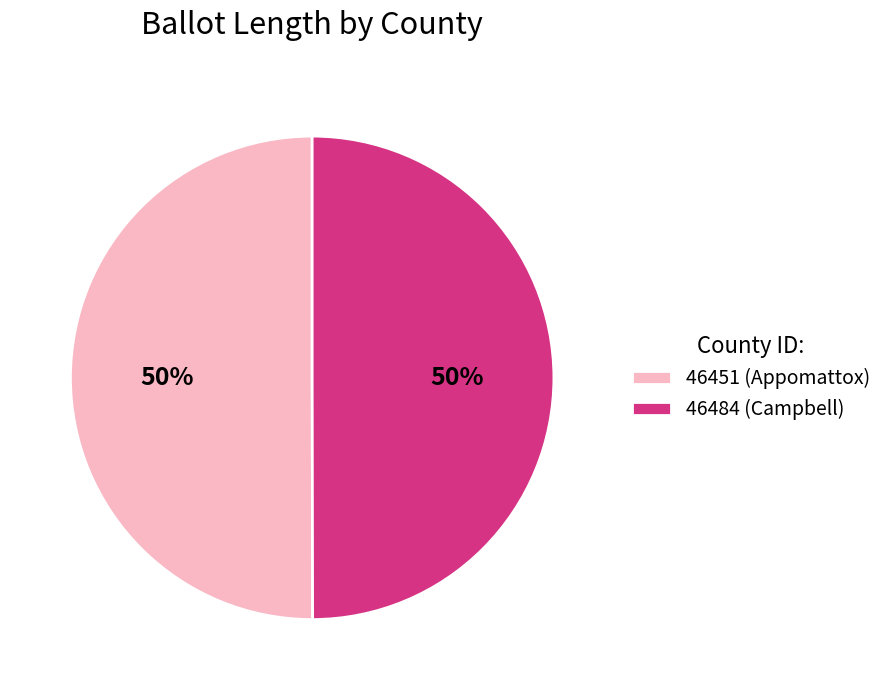

Do 46484 (Campbell) and 46451 (Appomattox) together represent more than half of the pie?

Yes